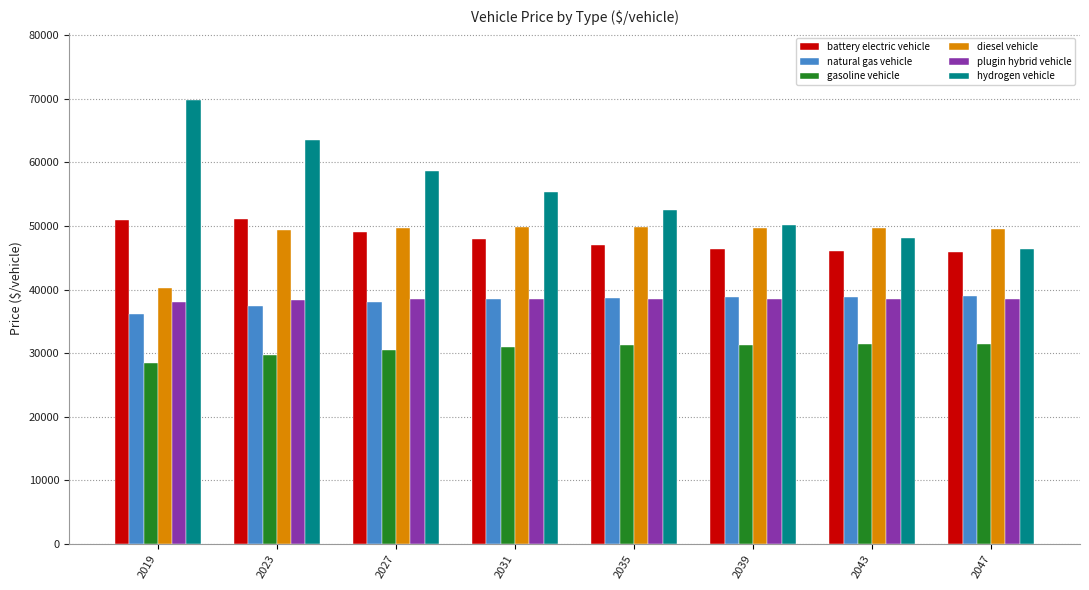

The diesel vehicle series shows 49821.8 at 2035. True or false?

True